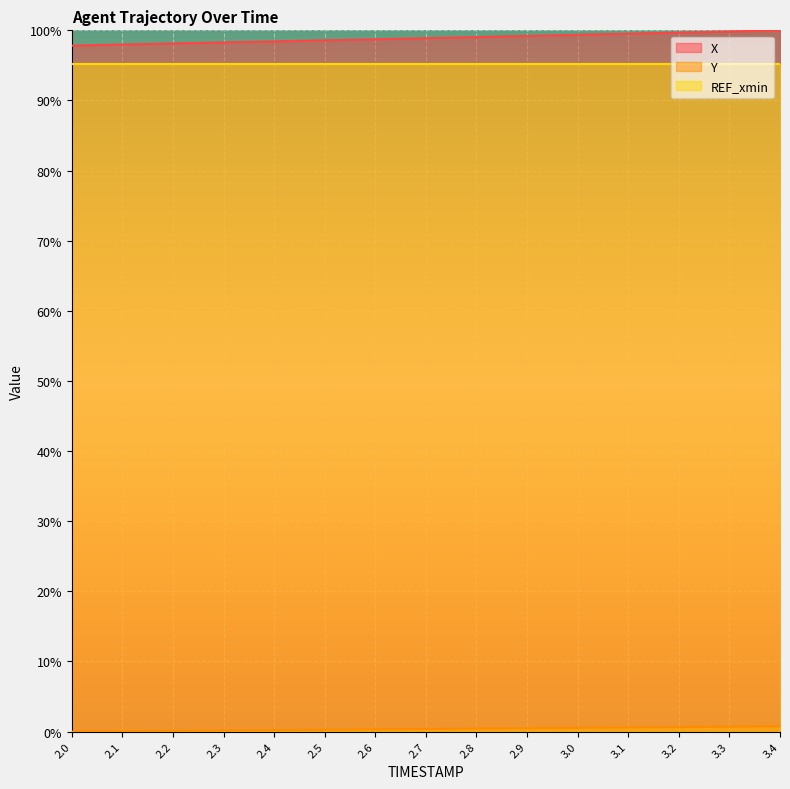

What is the label of the 6th point from the right?

2.9